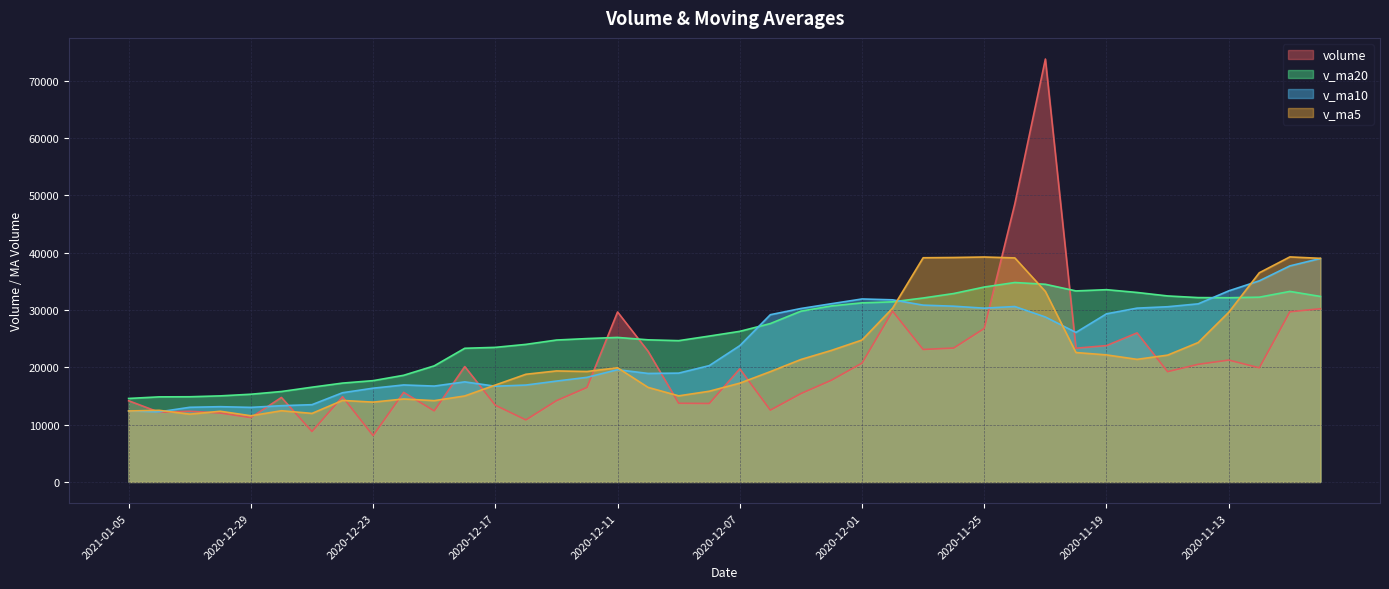

Where does the volume series first go above 19229?

2020-12-18